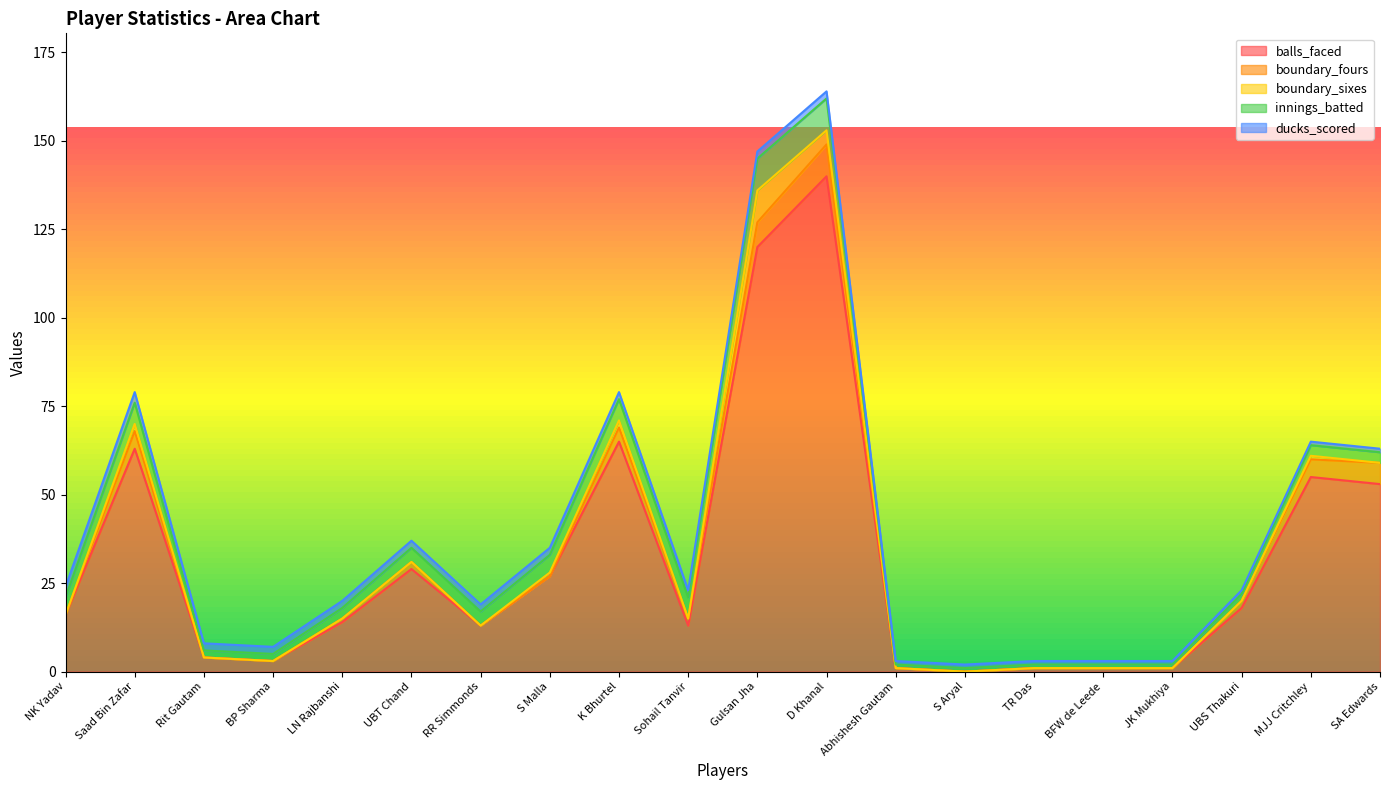

Reading left to right, transcribe all the data shown in this chart.

balls_faced: 16	63	4	3	14	29	13	27	65	13	120	140	1	0	1	1	1	18	55	53
boundary_fours: 0	5	0	0	1	2	0	0	4	2	7	9	0	0	0	0	0	2	5	6
boundary_sixes: 0	2	0	0	0	0	0	1	2	0	9	4	0	0	0	0	0	0	1	0
innings_batted: 5	6	2	2	3	4	4	5	6	6	9	9	1	1	1	1	1	2	3	3
ducks_scored: 3	3	2	2	2	2	2	2	2	2	2	2	1	1	1	1	1	1	1	1